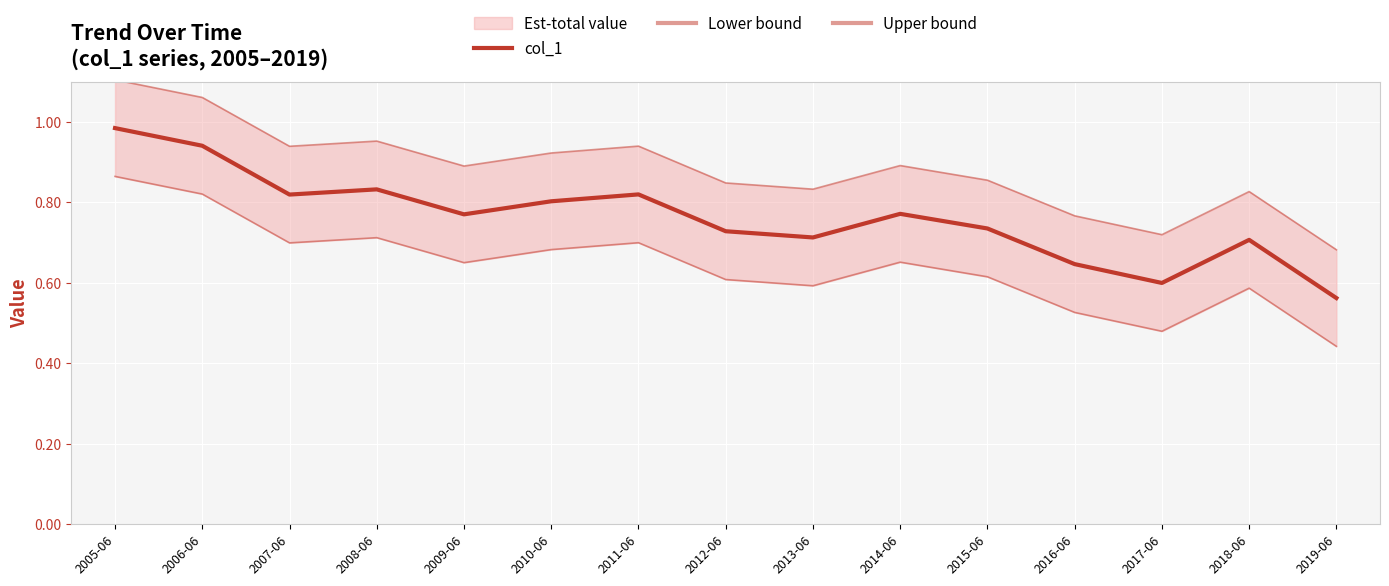

How many lines are shown in the chart?

3